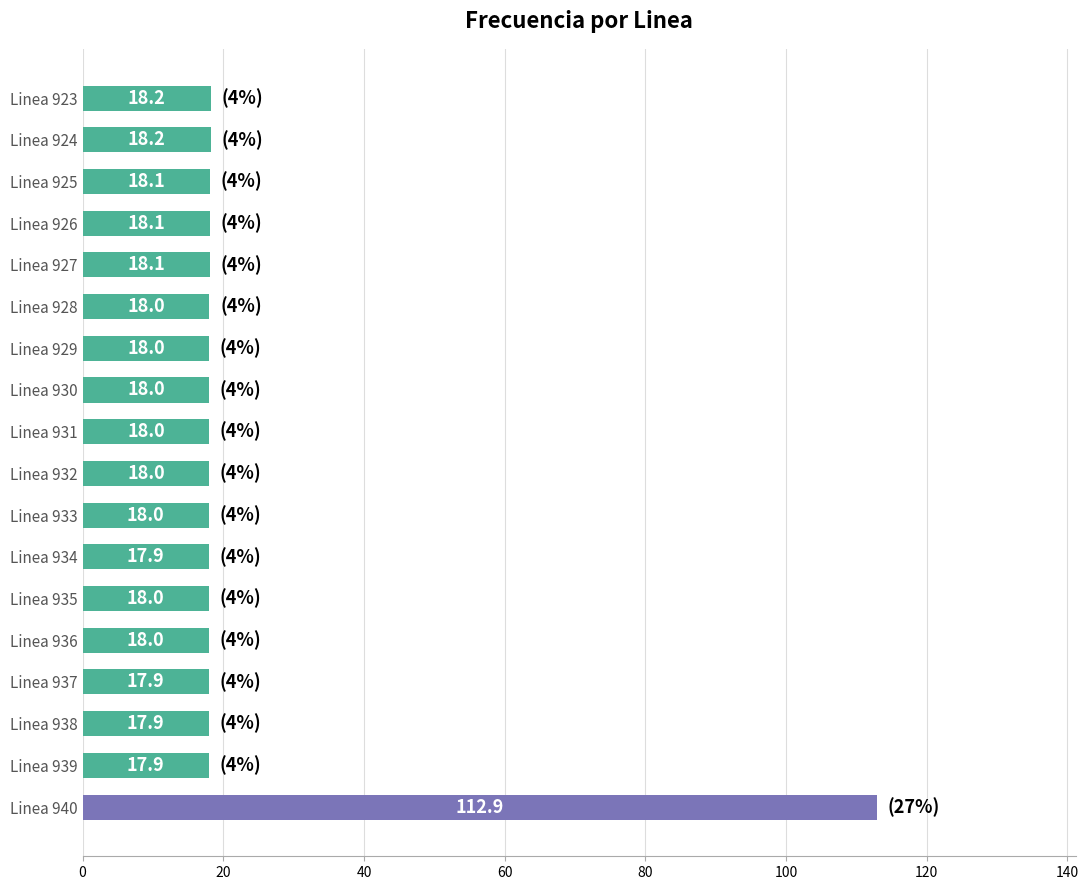

What is the sum of all values?

419.3